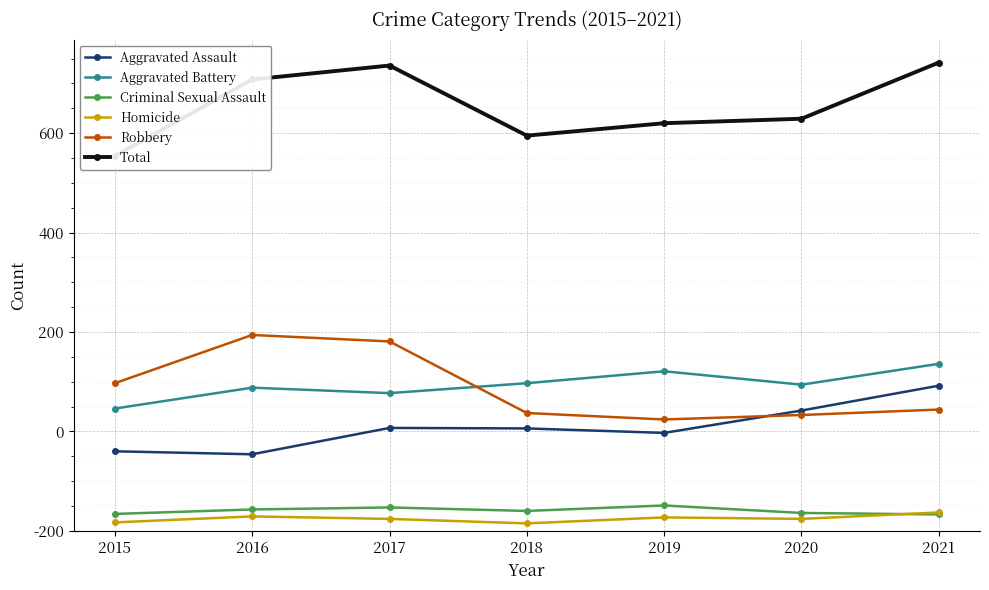

True or false: Aggravated Battery and Total intersect in this chart.

False